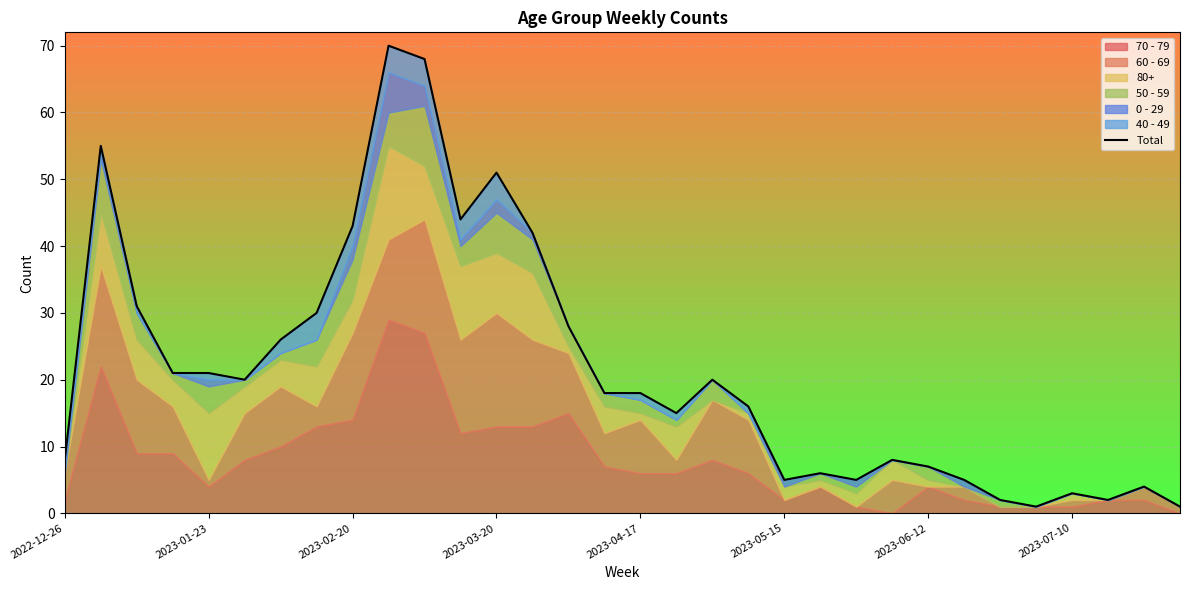

Reading left to right, list all the values displayed in this chart.

8	55	31	21	21	20	26	30	43	70	68	44	51	42	28	18	18	15	20	16	5	6	5	8	7	5	2	1	3	2	4	1